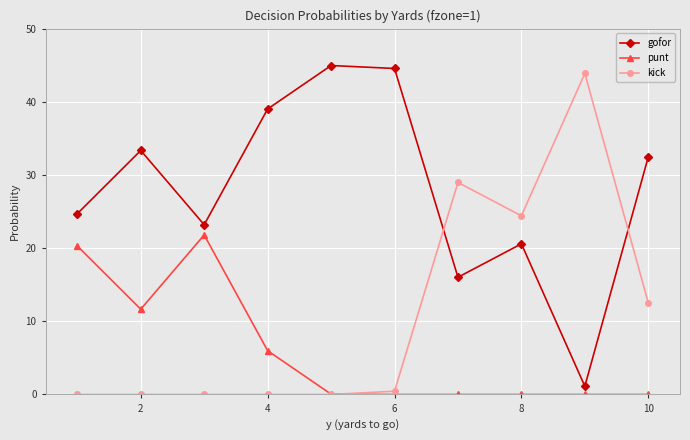

What is the value of the punt point at the 1st from the left?

20.3